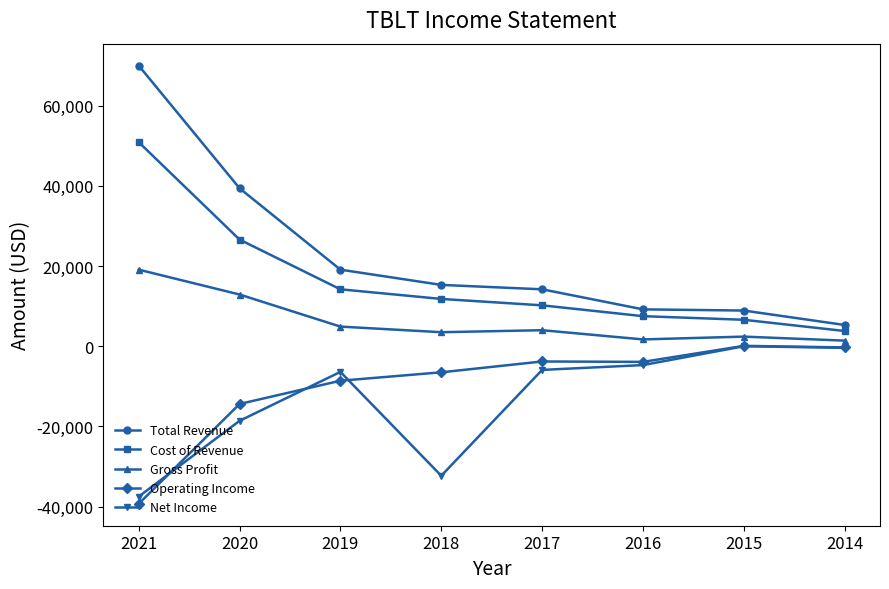

What is the spread (max minus min) of values at 2019?

27700